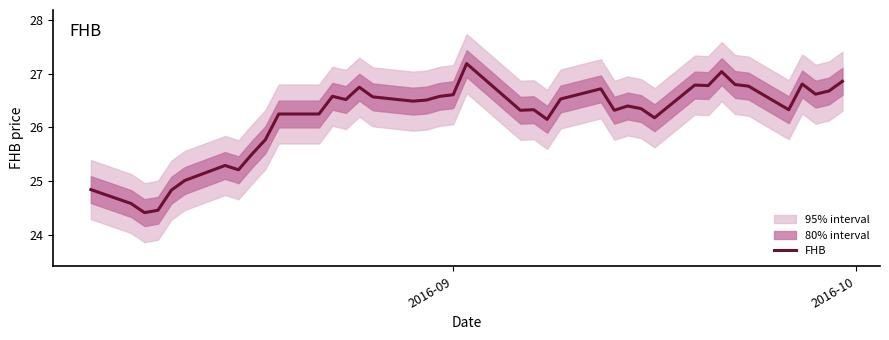

What is the lowest value of the FHB series?

24.4